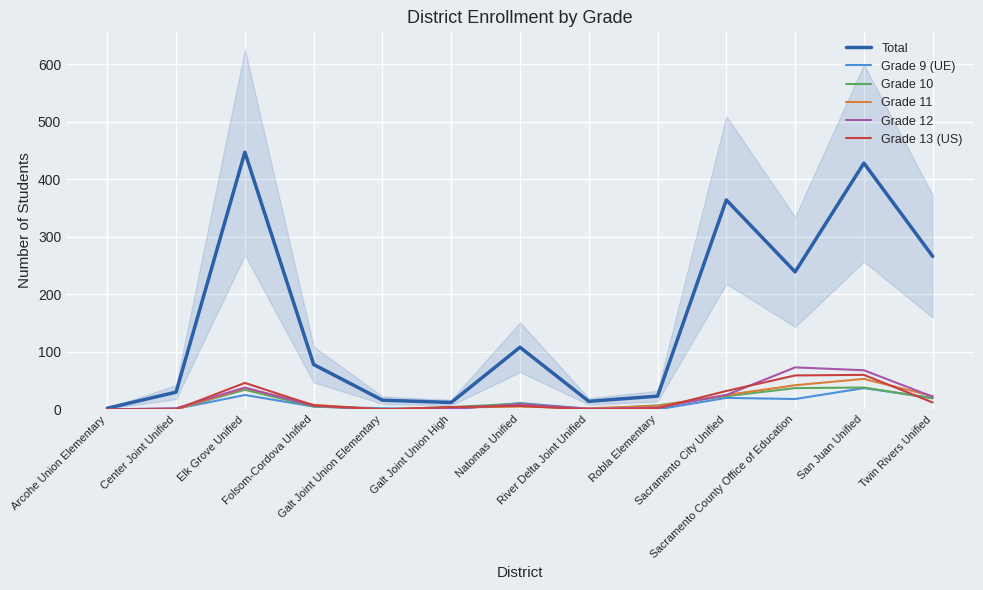

What position from the left is Robla Elementary?

9